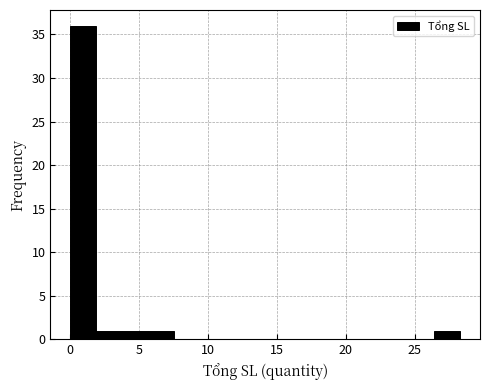

Around what value on the x-axis is the tallest bar? Give the approximate position of its centre, as read against the axis.

1.0